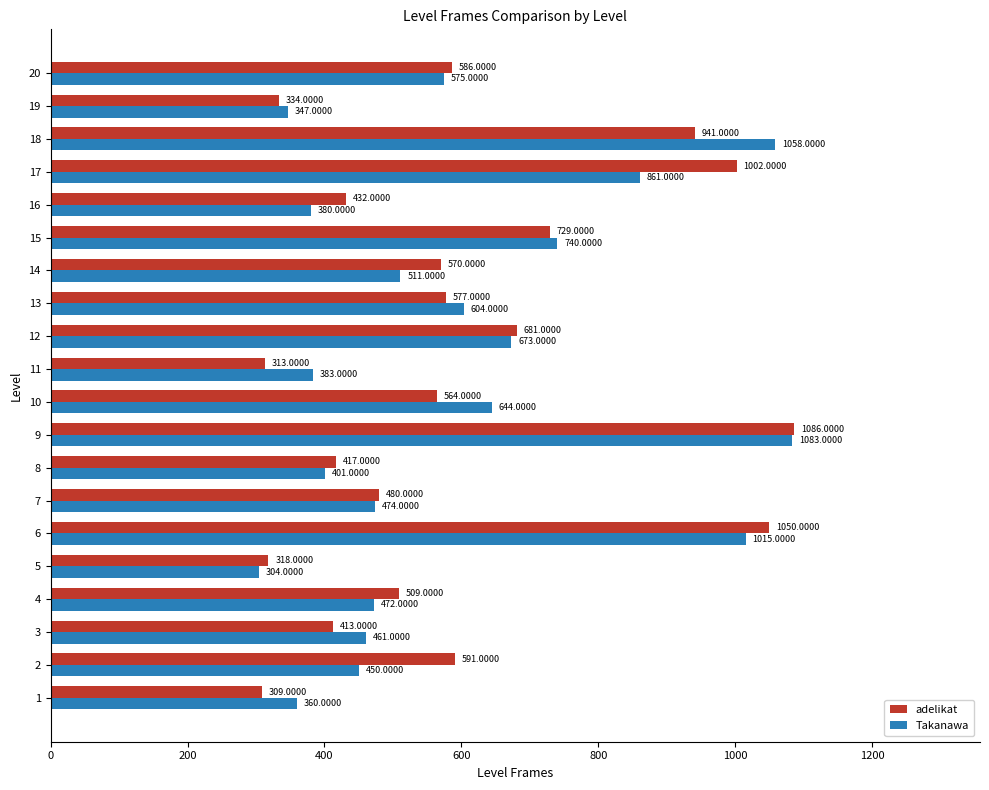

At which category is the sum across all series the highest?

9